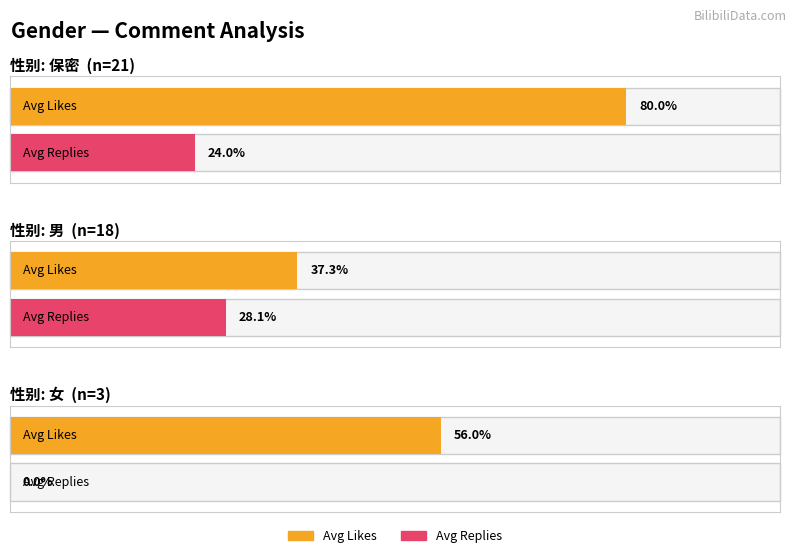

What are all the series names shown in the legend?

avg_likes, avg_replies